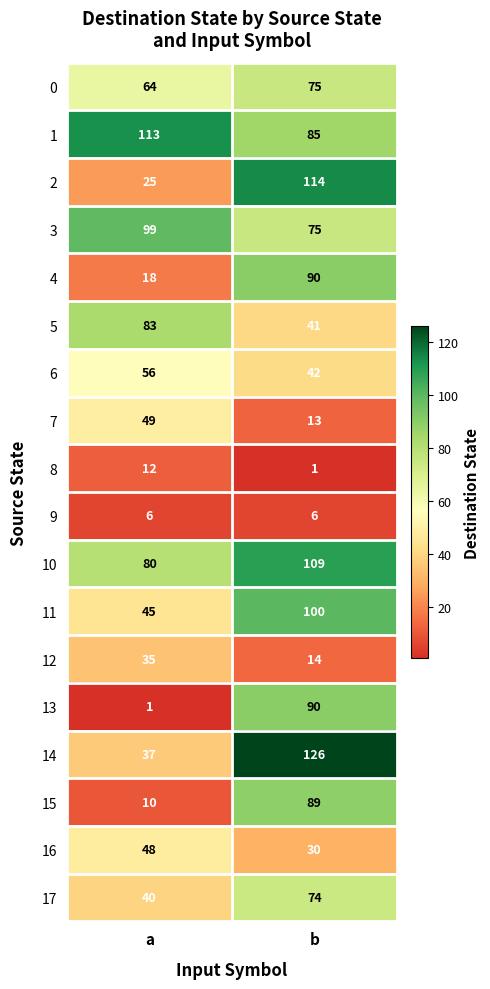

At which category is the sum across all series the highest?

b